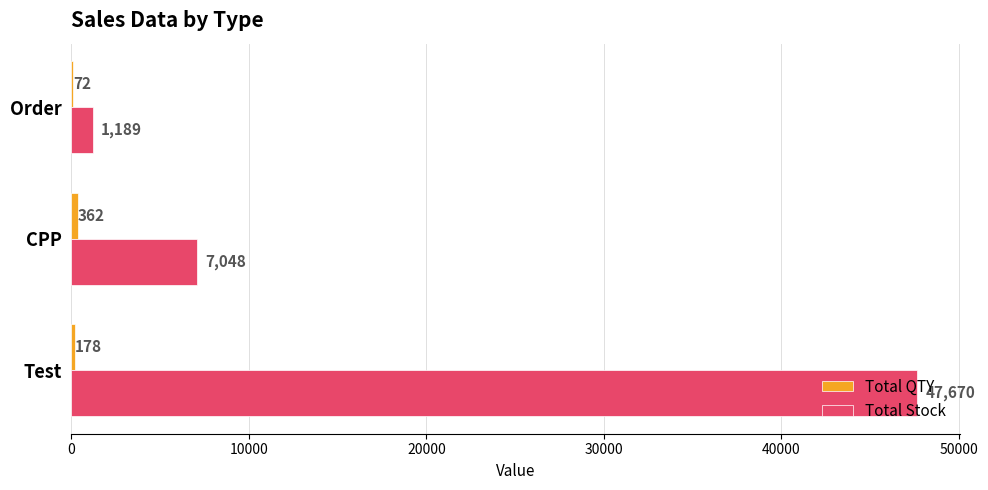

At which category is the sum across all series the highest?

Test